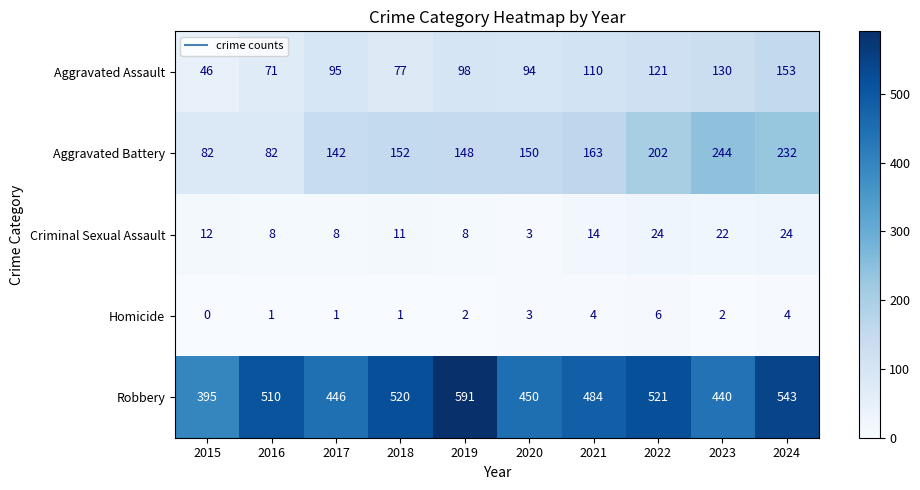

At how many categories does at least one series exceed 93?

10